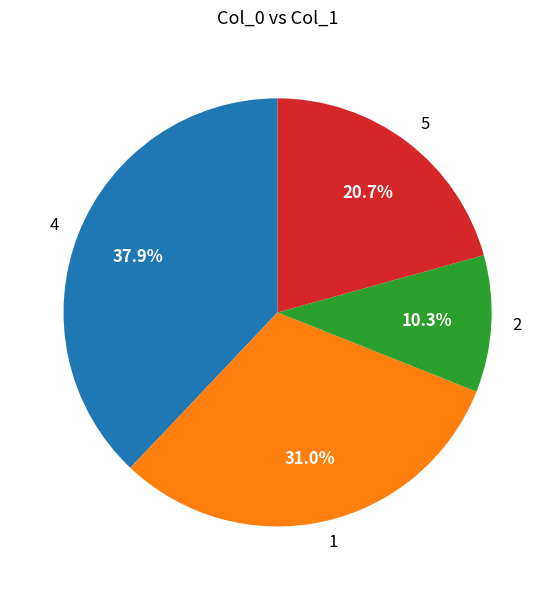

Combined, what portion of the pie is 4 and 1?

69.0%